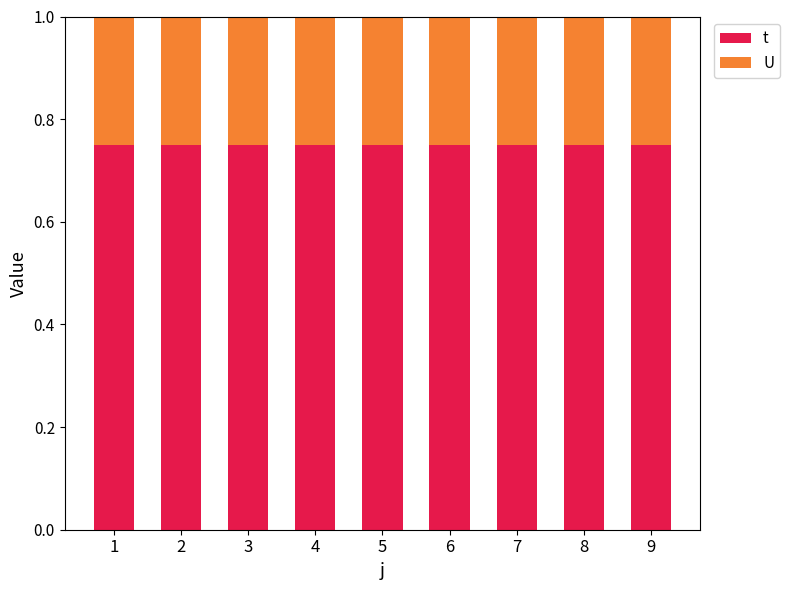

Count the number of categories in the chart.

9